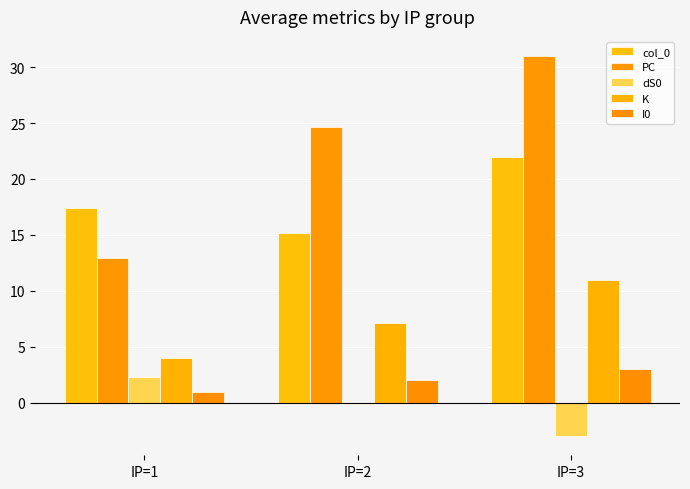

True or false: I0 has a value of 0.7 at IP=2.

False